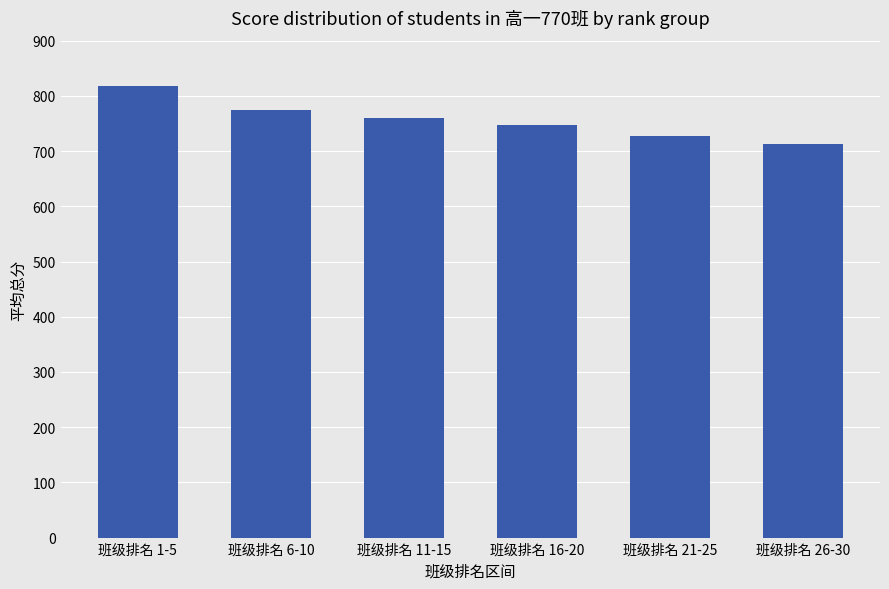

What is the label of the 3rd bar from the right?

班级排名 16-20